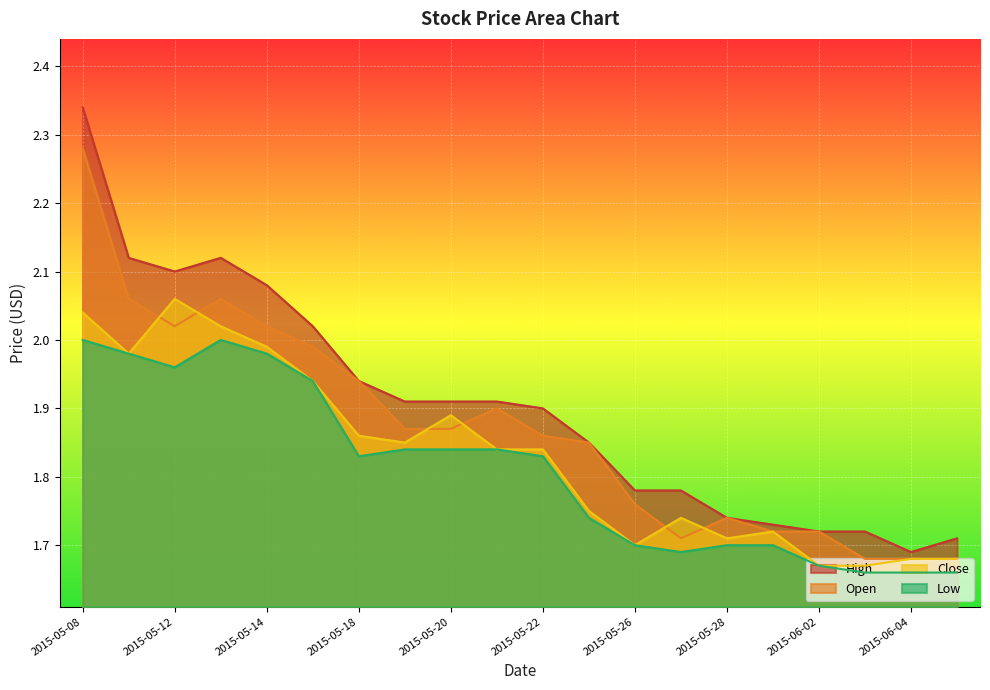

At which category is the sum across all series the highest?

2015-05-08